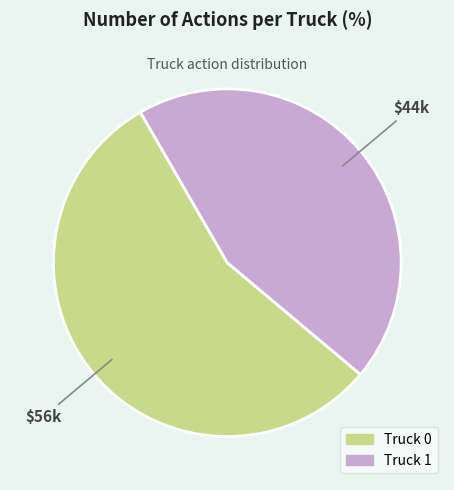

Rank the categories by value from highest to lowest.

Truck 0, Truck 1